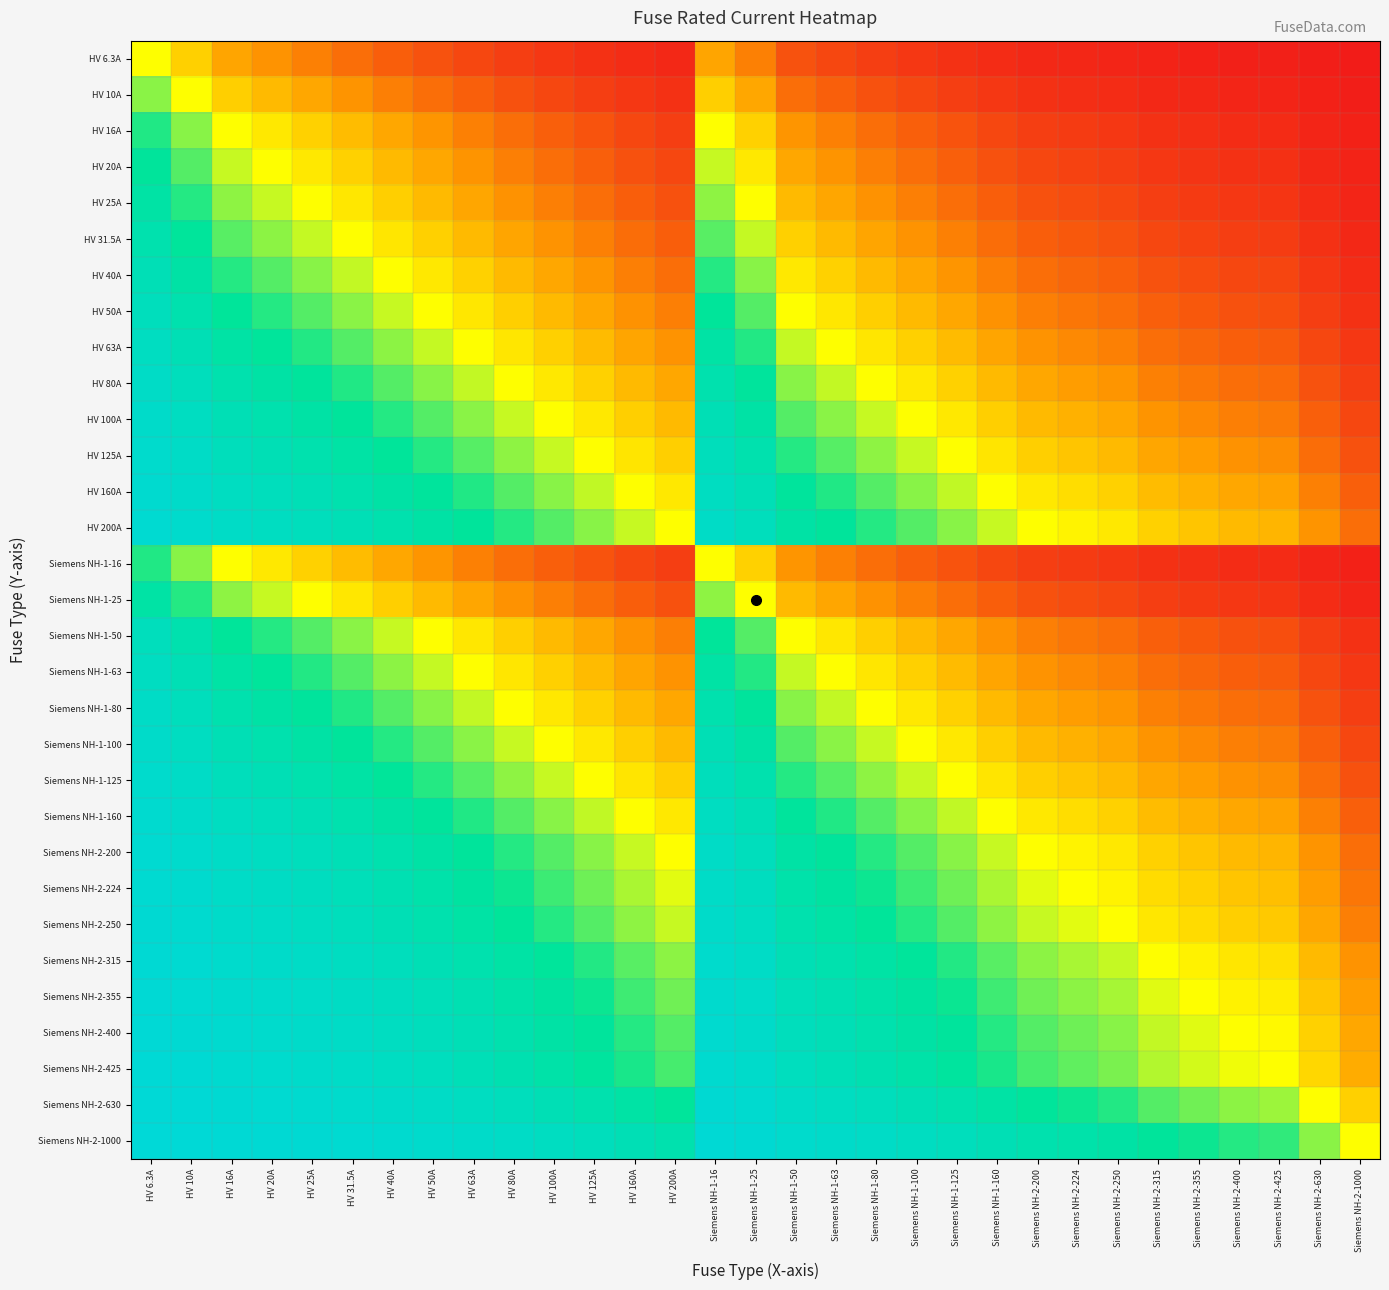

Reading left to right, what are all the values shown in this chart?

HV 6.3A: HV 6.3A=0.5	HV 10A=0.4	HV 16A=0.3	HV 20A=0.2	HV 25A=0.2	HV 31.5A=0.2	HV 40A=0.1	HV 50A=0.1	HV 63A=0.1	HV 80A=0.1	HV 100A=0.1	HV 125A=0.0	HV 160A=0.0	HV 200A=0.0	Siemens NH-1-16=0.3	Siemens NH-1-25=0.2	Siemens NH-1-50=0.1	Siemens NH-1-63=0.1	Siemens NH-1-80=0.1	Siemens NH-1-100=0.1	Siemens NH-1-125=0.0	Siemens NH-1-160=0.0	Siemens NH-2-200=0.0	Siemens NH-2-224=0.0	Siemens NH-2-250=0.0	Siemens NH-2-315=0.0	Siemens NH-2-355=0.0	Siemens NH-2-400=0.0	Siemens NH-2-425=0.0	Siemens NH-2-630=0.0	Siemens NH-2-1000=0.0
HV 10A: HV 6.3A=0.6	HV 10A=0.5	HV 16A=0.4	HV 20A=0.3	HV 25A=0.3	HV 31.5A=0.2	HV 40A=0.2	HV 50A=0.2	HV 63A=0.1	HV 80A=0.1	HV 100A=0.1	HV 125A=0.1	HV 160A=0.1	HV 200A=0.0	Siemens NH-1-16=0.4	Siemens NH-1-25=0.3	Siemens NH-1-50=0.2	Siemens NH-1-63=0.1	Siemens NH-1-80=0.1	Siemens NH-1-100=0.1	Siemens NH-1-125=0.1	Siemens NH-1-160=0.1	Siemens NH-2-200=0.0	Siemens NH-2-224=0.0	Siemens NH-2-250=0.0	Siemens NH-2-315=0.0	Siemens NH-2-355=0.0	Siemens NH-2-400=0.0	Siemens NH-2-425=0.0	Siemens NH-2-630=0.0	Siemens NH-2-1000=0.0
HV 16A: HV 6.3A=0.7	HV 10A=0.6	HV 16A=0.5	HV 20A=0.4	HV 25A=0.4	HV 31.5A=0.3	HV 40A=0.3	HV 50A=0.2	HV 63A=0.2	HV 80A=0.2	HV 100A=0.1	HV 125A=0.1	HV 160A=0.1	HV 200A=0.1	Siemens NH-1-16=0.5	Siemens NH-1-25=0.4	Siemens NH-1-50=0.2	Siemens NH-1-63=0.2	Siemens NH-1-80=0.2	Siemens NH-1-100=0.1	Siemens NH-1-125=0.1	Siemens NH-1-160=0.1	Siemens NH-2-200=0.1	Siemens NH-2-224=0.1	Siemens NH-2-250=0.1	Siemens NH-2-315=0.0	Siemens NH-2-355=0.0	Siemens NH-2-400=0.0	Siemens NH-2-425=0.0	Siemens NH-2-630=0.0	Siemens NH-2-1000=0.0
HV 20A: HV 6.3A=0.8	HV 10A=0.7	HV 16A=0.6	HV 20A=0.5	HV 25A=0.4	HV 31.5A=0.4	HV 40A=0.3	HV 50A=0.3	HV 63A=0.2	HV 80A=0.2	HV 100A=0.2	HV 125A=0.1	HV 160A=0.1	HV 200A=0.1	Siemens NH-1-16=0.6	Siemens NH-1-25=0.4	Siemens NH-1-50=0.3	Siemens NH-1-63=0.2	Siemens NH-1-80=0.2	Siemens NH-1-100=0.2	Siemens NH-1-125=0.1	Siemens NH-1-160=0.1	Siemens NH-2-200=0.1	Siemens NH-2-224=0.1	Siemens NH-2-250=0.1	Siemens NH-2-315=0.1	Siemens NH-2-355=0.1	Siemens NH-2-400=0.0	Siemens NH-2-425=0.0	Siemens NH-2-630=0.0	Siemens NH-2-1000=0.0
HV 25A: HV 6.3A=0.8	HV 10A=0.7	HV 16A=0.6	HV 20A=0.6	HV 25A=0.5	HV 31.5A=0.4	HV 40A=0.4	HV 50A=0.3	HV 63A=0.3	HV 80A=0.2	HV 100A=0.2	HV 125A=0.2	HV 160A=0.1	HV 200A=0.1	Siemens NH-1-16=0.6	Siemens NH-1-25=0.5	Siemens NH-1-50=0.3	Siemens NH-1-63=0.3	Siemens NH-1-80=0.2	Siemens NH-1-100=0.2	Siemens NH-1-125=0.2	Siemens NH-1-160=0.1	Siemens NH-2-200=0.1	Siemens NH-2-224=0.1	Siemens NH-2-250=0.1	Siemens NH-2-315=0.1	Siemens NH-2-355=0.1	Siemens NH-2-400=0.1	Siemens NH-2-425=0.1	Siemens NH-2-630=0.0	Siemens NH-2-1000=0.0
HV 31.5A: HV 6.3A=0.8	HV 10A=0.8	HV 16A=0.7	HV 20A=0.6	HV 25A=0.6	HV 31.5A=0.5	HV 40A=0.4	HV 50A=0.4	HV 63A=0.3	HV 80A=0.3	HV 100A=0.2	HV 125A=0.2	HV 160A=0.2	HV 200A=0.1	Siemens NH-1-16=0.7	Siemens NH-1-25=0.6	Siemens NH-1-50=0.4	Siemens NH-1-63=0.3	Siemens NH-1-80=0.3	Siemens NH-1-100=0.2	Siemens NH-1-125=0.2	Siemens NH-1-160=0.2	Siemens NH-2-200=0.1	Siemens NH-2-224=0.1	Siemens NH-2-250=0.1	Siemens NH-2-315=0.1	Siemens NH-2-355=0.1	Siemens NH-2-400=0.1	Siemens NH-2-425=0.1	Siemens NH-2-630=0.0	Siemens NH-2-1000=0.0
HV 40A: HV 6.3A=0.9	HV 10A=0.8	HV 16A=0.7	HV 20A=0.7	HV 25A=0.6	HV 31.5A=0.6	HV 40A=0.5	HV 50A=0.4	HV 63A=0.4	HV 80A=0.3	HV 100A=0.3	HV 125A=0.2	HV 160A=0.2	HV 200A=0.2	Siemens NH-1-16=0.7	Siemens NH-1-25=0.6	Siemens NH-1-50=0.4	Siemens NH-1-63=0.4	Siemens NH-1-80=0.3	Siemens NH-1-100=0.3	Siemens NH-1-125=0.2	Siemens NH-1-160=0.2	Siemens NH-2-200=0.2	Siemens NH-2-224=0.2	Siemens NH-2-250=0.1	Siemens NH-2-315=0.1	Siemens NH-2-355=0.1	Siemens NH-2-400=0.1	Siemens NH-2-425=0.1	Siemens NH-2-630=0.1	Siemens NH-2-1000=0.0
HV 50A: HV 6.3A=0.9	HV 10A=0.8	HV 16A=0.8	HV 20A=0.7	HV 25A=0.7	HV 31.5A=0.6	HV 40A=0.6	HV 50A=0.5	HV 63A=0.4	HV 80A=0.4	HV 100A=0.3	HV 125A=0.3	HV 160A=0.2	HV 200A=0.2	Siemens NH-1-16=0.8	Siemens NH-1-25=0.7	Siemens NH-1-50=0.5	Siemens NH-1-63=0.4	Siemens NH-1-80=0.4	Siemens NH-1-100=0.3	Siemens NH-1-125=0.3	Siemens NH-1-160=0.2	Siemens NH-2-200=0.2	Siemens NH-2-224=0.2	Siemens NH-2-250=0.2	Siemens NH-2-315=0.1	Siemens NH-2-355=0.1	Siemens NH-2-400=0.1	Siemens NH-2-425=0.1	Siemens NH-2-630=0.1	Siemens NH-2-1000=0.0
HV 63A: HV 6.3A=0.9	HV 10A=0.9	HV 16A=0.8	HV 20A=0.8	HV 25A=0.7	HV 31.5A=0.7	HV 40A=0.6	HV 50A=0.6	HV 63A=0.5	HV 80A=0.4	HV 100A=0.4	HV 125A=0.3	HV 160A=0.3	HV 200A=0.2	Siemens NH-1-16=0.8	Siemens NH-1-25=0.7	Siemens NH-1-50=0.6	Siemens NH-1-63=0.5	Siemens NH-1-80=0.4	Siemens NH-1-100=0.4	Siemens NH-1-125=0.3	Siemens NH-1-160=0.3	Siemens NH-2-200=0.2	Siemens NH-2-224=0.2	Siemens NH-2-250=0.2	Siemens NH-2-315=0.2	Siemens NH-2-355=0.2	Siemens NH-2-400=0.1	Siemens NH-2-425=0.1	Siemens NH-2-630=0.1	Siemens NH-2-1000=0.1
HV 80A: HV 6.3A=0.9	HV 10A=0.9	HV 16A=0.8	HV 20A=0.8	HV 25A=0.8	HV 31.5A=0.7	HV 40A=0.7	HV 50A=0.6	HV 63A=0.6	HV 80A=0.5	HV 100A=0.4	HV 125A=0.4	HV 160A=0.3	HV 200A=0.3	Siemens NH-1-16=0.8	Siemens NH-1-25=0.8	Siemens NH-1-50=0.6	Siemens NH-1-63=0.6	Siemens NH-1-80=0.5	Siemens NH-1-100=0.4	Siemens NH-1-125=0.4	Siemens NH-1-160=0.3	Siemens NH-2-200=0.3	Siemens NH-2-224=0.3	Siemens NH-2-250=0.2	Siemens NH-2-315=0.2	Siemens NH-2-355=0.2	Siemens NH-2-400=0.2	Siemens NH-2-425=0.2	Siemens NH-2-630=0.1	Siemens NH-2-1000=0.1
HV 100A: HV 6.3A=0.9	HV 10A=0.9	HV 16A=0.9	HV 20A=0.8	HV 25A=0.8	HV 31.5A=0.8	HV 40A=0.7	HV 50A=0.7	HV 63A=0.6	HV 80A=0.6	HV 100A=0.5	HV 125A=0.4	HV 160A=0.4	HV 200A=0.3	Siemens NH-1-16=0.9	Siemens NH-1-25=0.8	Siemens NH-1-50=0.7	Siemens NH-1-63=0.6	Siemens NH-1-80=0.6	Siemens NH-1-100=0.5	Siemens NH-1-125=0.4	Siemens NH-1-160=0.4	Siemens NH-2-200=0.3	Siemens NH-2-224=0.3	Siemens NH-2-250=0.3	Siemens NH-2-315=0.2	Siemens NH-2-355=0.2	Siemens NH-2-400=0.2	Siemens NH-2-425=0.2	Siemens NH-2-630=0.1	Siemens NH-2-1000=0.1
HV 125A: HV 6.3A=1.0	HV 10A=0.9	HV 16A=0.9	HV 20A=0.9	HV 25A=0.8	HV 31.5A=0.8	HV 40A=0.8	HV 50A=0.7	HV 63A=0.7	HV 80A=0.6	HV 100A=0.6	HV 125A=0.5	HV 160A=0.4	HV 200A=0.4	Siemens NH-1-16=0.9	Siemens NH-1-25=0.8	Siemens NH-1-50=0.7	Siemens NH-1-63=0.7	Siemens NH-1-80=0.6	Siemens NH-1-100=0.6	Siemens NH-1-125=0.5	Siemens NH-1-160=0.4	Siemens NH-2-200=0.4	Siemens NH-2-224=0.4	Siemens NH-2-250=0.3	Siemens NH-2-315=0.3	Siemens NH-2-355=0.3	Siemens NH-2-400=0.2	Siemens NH-2-425=0.2	Siemens NH-2-630=0.2	Siemens NH-2-1000=0.1
HV 160A: HV 6.3A=1.0	HV 10A=0.9	HV 16A=0.9	HV 20A=0.9	HV 25A=0.9	HV 31.5A=0.8	HV 40A=0.8	HV 50A=0.8	HV 63A=0.7	HV 80A=0.7	HV 100A=0.6	HV 125A=0.6	HV 160A=0.5	HV 200A=0.4	Siemens NH-1-16=0.9	Siemens NH-1-25=0.9	Siemens NH-1-50=0.8	Siemens NH-1-63=0.7	Siemens NH-1-80=0.7	Siemens NH-1-100=0.6	Siemens NH-1-125=0.6	Siemens NH-1-160=0.5	Siemens NH-2-200=0.4	Siemens NH-2-224=0.4	Siemens NH-2-250=0.4	Siemens NH-2-315=0.3	Siemens NH-2-355=0.3	Siemens NH-2-400=0.3	Siemens NH-2-425=0.3	Siemens NH-2-630=0.2	Siemens NH-2-1000=0.1
HV 200A: HV 6.3A=1.0	HV 10A=1.0	HV 16A=0.9	HV 20A=0.9	HV 25A=0.9	HV 31.5A=0.9	HV 40A=0.8	HV 50A=0.8	HV 63A=0.8	HV 80A=0.7	HV 100A=0.7	HV 125A=0.6	HV 160A=0.6	HV 200A=0.5	Siemens NH-1-16=0.9	Siemens NH-1-25=0.9	Siemens NH-1-50=0.8	Siemens NH-1-63=0.8	Siemens NH-1-80=0.7	Siemens NH-1-100=0.7	Siemens NH-1-125=0.6	Siemens NH-1-160=0.6	Siemens NH-2-200=0.5	Siemens NH-2-224=0.5	Siemens NH-2-250=0.4	Siemens NH-2-315=0.4	Siemens NH-2-355=0.4	Siemens NH-2-400=0.3	Siemens NH-2-425=0.3	Siemens NH-2-630=0.2	Siemens NH-2-1000=0.2
Siemens NH-1-16: HV 6.3A=0.7	HV 10A=0.6	HV 16A=0.5	HV 20A=0.4	HV 25A=0.4	HV 31.5A=0.3	HV 40A=0.3	HV 50A=0.2	HV 63A=0.2	HV 80A=0.2	HV 100A=0.1	HV 125A=0.1	HV 160A=0.1	HV 200A=0.1	Siemens NH-1-16=0.5	Siemens NH-1-25=0.4	Siemens NH-1-50=0.2	Siemens NH-1-63=0.2	Siemens NH-1-80=0.2	Siemens NH-1-100=0.1	Siemens NH-1-125=0.1	Siemens NH-1-160=0.1	Siemens NH-2-200=0.1	Siemens NH-2-224=0.1	Siemens NH-2-250=0.1	Siemens NH-2-315=0.0	Siemens NH-2-355=0.0	Siemens NH-2-400=0.0	Siemens NH-2-425=0.0	Siemens NH-2-630=0.0	Siemens NH-2-1000=0.0
Siemens NH-1-25: HV 6.3A=0.8	HV 10A=0.7	HV 16A=0.6	HV 20A=0.6	HV 25A=0.5	HV 31.5A=0.4	HV 40A=0.4	HV 50A=0.3	HV 63A=0.3	HV 80A=0.2	HV 100A=0.2	HV 125A=0.2	HV 160A=0.1	HV 200A=0.1	Siemens NH-1-16=0.6	Siemens NH-1-25=0.5	Siemens NH-1-50=0.3	Siemens NH-1-63=0.3	Siemens NH-1-80=0.2	Siemens NH-1-100=0.2	Siemens NH-1-125=0.2	Siemens NH-1-160=0.1	Siemens NH-2-200=0.1	Siemens NH-2-224=0.1	Siemens NH-2-250=0.1	Siemens NH-2-315=0.1	Siemens NH-2-355=0.1	Siemens NH-2-400=0.1	Siemens NH-2-425=0.1	Siemens NH-2-630=0.0	Siemens NH-2-1000=0.0
Siemens NH-1-50: HV 6.3A=0.9	HV 10A=0.8	HV 16A=0.8	HV 20A=0.7	HV 25A=0.7	HV 31.5A=0.6	HV 40A=0.6	HV 50A=0.5	HV 63A=0.4	HV 80A=0.4	HV 100A=0.3	HV 125A=0.3	HV 160A=0.2	HV 200A=0.2	Siemens NH-1-16=0.8	Siemens NH-1-25=0.7	Siemens NH-1-50=0.5	Siemens NH-1-63=0.4	Siemens NH-1-80=0.4	Siemens NH-1-100=0.3	Siemens NH-1-125=0.3	Siemens NH-1-160=0.2	Siemens NH-2-200=0.2	Siemens NH-2-224=0.2	Siemens NH-2-250=0.2	Siemens NH-2-315=0.1	Siemens NH-2-355=0.1	Siemens NH-2-400=0.1	Siemens NH-2-425=0.1	Siemens NH-2-630=0.1	Siemens NH-2-1000=0.0
Siemens NH-1-63: HV 6.3A=0.9	HV 10A=0.9	HV 16A=0.8	HV 20A=0.8	HV 25A=0.7	HV 31.5A=0.7	HV 40A=0.6	HV 50A=0.6	HV 63A=0.5	HV 80A=0.4	HV 100A=0.4	HV 125A=0.3	HV 160A=0.3	HV 200A=0.2	Siemens NH-1-16=0.8	Siemens NH-1-25=0.7	Siemens NH-1-50=0.6	Siemens NH-1-63=0.5	Siemens NH-1-80=0.4	Siemens NH-1-100=0.4	Siemens NH-1-125=0.3	Siemens NH-1-160=0.3	Siemens NH-2-200=0.2	Siemens NH-2-224=0.2	Siemens NH-2-250=0.2	Siemens NH-2-315=0.2	Siemens NH-2-355=0.2	Siemens NH-2-400=0.1	Siemens NH-2-425=0.1	Siemens NH-2-630=0.1	Siemens NH-2-1000=0.1
Siemens NH-1-80: HV 6.3A=0.9	HV 10A=0.9	HV 16A=0.8	HV 20A=0.8	HV 25A=0.8	HV 31.5A=0.7	HV 40A=0.7	HV 50A=0.6	HV 63A=0.6	HV 80A=0.5	HV 100A=0.4	HV 125A=0.4	HV 160A=0.3	HV 200A=0.3	Siemens NH-1-16=0.8	Siemens NH-1-25=0.8	Siemens NH-1-50=0.6	Siemens NH-1-63=0.6	Siemens NH-1-80=0.5	Siemens NH-1-100=0.4	Siemens NH-1-125=0.4	Siemens NH-1-160=0.3	Siemens NH-2-200=0.3	Siemens NH-2-224=0.3	Siemens NH-2-250=0.2	Siemens NH-2-315=0.2	Siemens NH-2-355=0.2	Siemens NH-2-400=0.2	Siemens NH-2-425=0.2	Siemens NH-2-630=0.1	Siemens NH-2-1000=0.1
Siemens NH-1-100: HV 6.3A=0.9	HV 10A=0.9	HV 16A=0.9	HV 20A=0.8	HV 25A=0.8	HV 31.5A=0.8	HV 40A=0.7	HV 50A=0.7	HV 63A=0.6	HV 80A=0.6	HV 100A=0.5	HV 125A=0.4	HV 160A=0.4	HV 200A=0.3	Siemens NH-1-16=0.9	Siemens NH-1-25=0.8	Siemens NH-1-50=0.7	Siemens NH-1-63=0.6	Siemens NH-1-80=0.6	Siemens NH-1-100=0.5	Siemens NH-1-125=0.4	Siemens NH-1-160=0.4	Siemens NH-2-200=0.3	Siemens NH-2-224=0.3	Siemens NH-2-250=0.3	Siemens NH-2-315=0.2	Siemens NH-2-355=0.2	Siemens NH-2-400=0.2	Siemens NH-2-425=0.2	Siemens NH-2-630=0.1	Siemens NH-2-1000=0.1
Siemens NH-1-125: HV 6.3A=1.0	HV 10A=0.9	HV 16A=0.9	HV 20A=0.9	HV 25A=0.8	HV 31.5A=0.8	HV 40A=0.8	HV 50A=0.7	HV 63A=0.7	HV 80A=0.6	HV 100A=0.6	HV 125A=0.5	HV 160A=0.4	HV 200A=0.4	Siemens NH-1-16=0.9	Siemens NH-1-25=0.8	Siemens NH-1-50=0.7	Siemens NH-1-63=0.7	Siemens NH-1-80=0.6	Siemens NH-1-100=0.6	Siemens NH-1-125=0.5	Siemens NH-1-160=0.4	Siemens NH-2-200=0.4	Siemens NH-2-224=0.4	Siemens NH-2-250=0.3	Siemens NH-2-315=0.3	Siemens NH-2-355=0.3	Siemens NH-2-400=0.2	Siemens NH-2-425=0.2	Siemens NH-2-630=0.2	Siemens NH-2-1000=0.1
Siemens NH-1-160: HV 6.3A=1.0	HV 10A=0.9	HV 16A=0.9	HV 20A=0.9	HV 25A=0.9	HV 31.5A=0.8	HV 40A=0.8	HV 50A=0.8	HV 63A=0.7	HV 80A=0.7	HV 100A=0.6	HV 125A=0.6	HV 160A=0.5	HV 200A=0.4	Siemens NH-1-16=0.9	Siemens NH-1-25=0.9	Siemens NH-1-50=0.8	Siemens NH-1-63=0.7	Siemens NH-1-80=0.7	Siemens NH-1-100=0.6	Siemens NH-1-125=0.6	Siemens NH-1-160=0.5	Siemens NH-2-200=0.4	Siemens NH-2-224=0.4	Siemens NH-2-250=0.4	Siemens NH-2-315=0.3	Siemens NH-2-355=0.3	Siemens NH-2-400=0.3	Siemens NH-2-425=0.3	Siemens NH-2-630=0.2	Siemens NH-2-1000=0.1
Siemens NH-2-200: HV 6.3A=1.0	HV 10A=1.0	HV 16A=0.9	HV 20A=0.9	HV 25A=0.9	HV 31.5A=0.9	HV 40A=0.8	HV 50A=0.8	HV 63A=0.8	HV 80A=0.7	HV 100A=0.7	HV 125A=0.6	HV 160A=0.6	HV 200A=0.5	Siemens NH-1-16=0.9	Siemens NH-1-25=0.9	Siemens NH-1-50=0.8	Siemens NH-1-63=0.8	Siemens NH-1-80=0.7	Siemens NH-1-100=0.7	Siemens NH-1-125=0.6	Siemens NH-1-160=0.6	Siemens NH-2-200=0.5	Siemens NH-2-224=0.5	Siemens NH-2-250=0.4	Siemens NH-2-315=0.4	Siemens NH-2-355=0.4	Siemens NH-2-400=0.3	Siemens NH-2-425=0.3	Siemens NH-2-630=0.2	Siemens NH-2-1000=0.2
Siemens NH-2-224: HV 6.3A=1.0	HV 10A=1.0	HV 16A=0.9	HV 20A=0.9	HV 25A=0.9	HV 31.5A=0.9	HV 40A=0.8	HV 50A=0.8	HV 63A=0.8	HV 80A=0.7	HV 100A=0.7	HV 125A=0.6	HV 160A=0.6	HV 200A=0.5	Siemens NH-1-16=0.9	Siemens NH-1-25=0.9	Siemens NH-1-50=0.8	Siemens NH-1-63=0.8	Siemens NH-1-80=0.7	Siemens NH-1-100=0.7	Siemens NH-1-125=0.6	Siemens NH-1-160=0.6	Siemens NH-2-200=0.5	Siemens NH-2-224=0.5	Siemens NH-2-250=0.5	Siemens NH-2-315=0.4	Siemens NH-2-355=0.4	Siemens NH-2-400=0.4	Siemens NH-2-425=0.3	Siemens NH-2-630=0.3	Siemens NH-2-1000=0.2
Siemens NH-2-250: HV 6.3A=1.0	HV 10A=1.0	HV 16A=0.9	HV 20A=0.9	HV 25A=0.9	HV 31.5A=0.9	HV 40A=0.9	HV 50A=0.8	HV 63A=0.8	HV 80A=0.8	HV 100A=0.7	HV 125A=0.7	HV 160A=0.6	HV 200A=0.6	Siemens NH-1-16=0.9	Siemens NH-1-25=0.9	Siemens NH-1-50=0.8	Siemens NH-1-63=0.8	Siemens NH-1-80=0.8	Siemens NH-1-100=0.7	Siemens NH-1-125=0.7	Siemens NH-1-160=0.6	Siemens NH-2-200=0.6	Siemens NH-2-224=0.5	Siemens NH-2-250=0.5	Siemens NH-2-315=0.4	Siemens NH-2-355=0.4	Siemens NH-2-400=0.4	Siemens NH-2-425=0.4	Siemens NH-2-630=0.3	Siemens NH-2-1000=0.2
Siemens NH-2-315: HV 6.3A=1.0	HV 10A=1.0	HV 16A=1.0	HV 20A=0.9	HV 25A=0.9	HV 31.5A=0.9	HV 40A=0.9	HV 50A=0.9	HV 63A=0.8	HV 80A=0.8	HV 100A=0.8	HV 125A=0.7	HV 160A=0.7	HV 200A=0.6	Siemens NH-1-16=1.0	Siemens NH-1-25=0.9	Siemens NH-1-50=0.9	Siemens NH-1-63=0.8	Siemens NH-1-80=0.8	Siemens NH-1-100=0.8	Siemens NH-1-125=0.7	Siemens NH-1-160=0.7	Siemens NH-2-200=0.6	Siemens NH-2-224=0.6	Siemens NH-2-250=0.6	Siemens NH-2-315=0.5	Siemens NH-2-355=0.5	Siemens NH-2-400=0.4	Siemens NH-2-425=0.4	Siemens NH-2-630=0.3	Siemens NH-2-1000=0.2
Siemens NH-2-355: HV 6.3A=1.0	HV 10A=1.0	HV 16A=1.0	HV 20A=0.9	HV 25A=0.9	HV 31.5A=0.9	HV 40A=0.9	HV 50A=0.9	HV 63A=0.8	HV 80A=0.8	HV 100A=0.8	HV 125A=0.7	HV 160A=0.7	HV 200A=0.6	Siemens NH-1-16=1.0	Siemens NH-1-25=0.9	Siemens NH-1-50=0.9	Siemens NH-1-63=0.8	Siemens NH-1-80=0.8	Siemens NH-1-100=0.8	Siemens NH-1-125=0.7	Siemens NH-1-160=0.7	Siemens NH-2-200=0.6	Siemens NH-2-224=0.6	Siemens NH-2-250=0.6	Siemens NH-2-315=0.5	Siemens NH-2-355=0.5	Siemens NH-2-400=0.5	Siemens NH-2-425=0.5	Siemens NH-2-630=0.4	Siemens NH-2-1000=0.3
Siemens NH-2-400: HV 6.3A=1.0	HV 10A=1.0	HV 16A=1.0	HV 20A=1.0	HV 25A=0.9	HV 31.5A=0.9	HV 40A=0.9	HV 50A=0.9	HV 63A=0.9	HV 80A=0.8	HV 100A=0.8	HV 125A=0.8	HV 160A=0.7	HV 200A=0.7	Siemens NH-1-16=1.0	Siemens NH-1-25=0.9	Siemens NH-1-50=0.9	Siemens NH-1-63=0.9	Siemens NH-1-80=0.8	Siemens NH-1-100=0.8	Siemens NH-1-125=0.8	Siemens NH-1-160=0.7	Siemens NH-2-200=0.7	Siemens NH-2-224=0.6	Siemens NH-2-250=0.6	Siemens NH-2-315=0.6	Siemens NH-2-355=0.5	Siemens NH-2-400=0.5	Siemens NH-2-425=0.5	Siemens NH-2-630=0.4	Siemens NH-2-1000=0.3
Siemens NH-2-425: HV 6.3A=1.0	HV 10A=1.0	HV 16A=1.0	HV 20A=1.0	HV 25A=0.9	HV 31.5A=0.9	HV 40A=0.9	HV 50A=0.9	HV 63A=0.9	HV 80A=0.8	HV 100A=0.8	HV 125A=0.8	HV 160A=0.7	HV 200A=0.7	Siemens NH-1-16=1.0	Siemens NH-1-25=0.9	Siemens NH-1-50=0.9	Siemens NH-1-63=0.9	Siemens NH-1-80=0.8	Siemens NH-1-100=0.8	Siemens NH-1-125=0.8	Siemens NH-1-160=0.7	Siemens NH-2-200=0.7	Siemens NH-2-224=0.7	Siemens NH-2-250=0.6	Siemens NH-2-315=0.6	Siemens NH-2-355=0.5	Siemens NH-2-400=0.5	Siemens NH-2-425=0.5	Siemens NH-2-630=0.4	Siemens NH-2-1000=0.3
Siemens NH-2-630: HV 6.3A=1.0	HV 10A=1.0	HV 16A=1.0	HV 20A=1.0	HV 25A=1.0	HV 31.5A=1.0	HV 40A=0.9	HV 50A=0.9	HV 63A=0.9	HV 80A=0.9	HV 100A=0.9	HV 125A=0.8	HV 160A=0.8	HV 200A=0.8	Siemens NH-1-16=1.0	Siemens NH-1-25=1.0	Siemens NH-1-50=0.9	Siemens NH-1-63=0.9	Siemens NH-1-80=0.9	Siemens NH-1-100=0.9	Siemens NH-1-125=0.8	Siemens NH-1-160=0.8	Siemens NH-2-200=0.8	Siemens NH-2-224=0.7	Siemens NH-2-250=0.7	Siemens NH-2-315=0.7	Siemens NH-2-355=0.6	Siemens NH-2-400=0.6	Siemens NH-2-425=0.6	Siemens NH-2-630=0.5	Siemens NH-2-1000=0.4
Siemens NH-2-1000: HV 6.3A=1.0	HV 10A=1.0	HV 16A=1.0	HV 20A=1.0	HV 25A=1.0	HV 31.5A=1.0	HV 40A=1.0	HV 50A=1.0	HV 63A=0.9	HV 80A=0.9	HV 100A=0.9	HV 125A=0.9	HV 160A=0.9	HV 200A=0.8	Siemens NH-1-16=1.0	Siemens NH-1-25=1.0	Siemens NH-1-50=1.0	Siemens NH-1-63=0.9	Siemens NH-1-80=0.9	Siemens NH-1-100=0.9	Siemens NH-1-125=0.9	Siemens NH-1-160=0.9	Siemens NH-2-200=0.8	Siemens NH-2-224=0.8	Siemens NH-2-250=0.8	Siemens NH-2-315=0.8	Siemens NH-2-355=0.7	Siemens NH-2-400=0.7	Siemens NH-2-425=0.7	Siemens NH-2-630=0.6	Siemens NH-2-1000=0.5